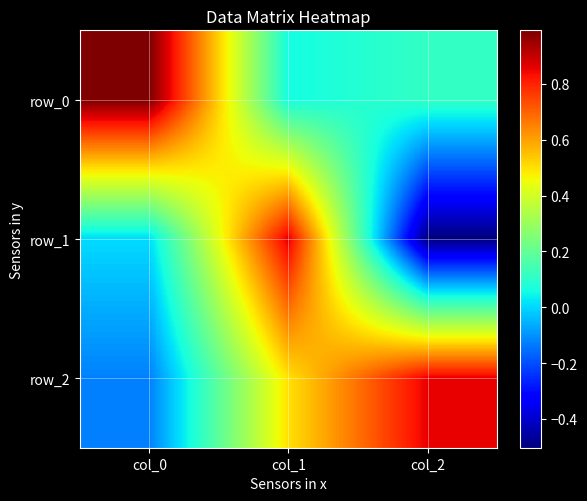

Is it true that row_1 equals -0.3 at col_2?

False